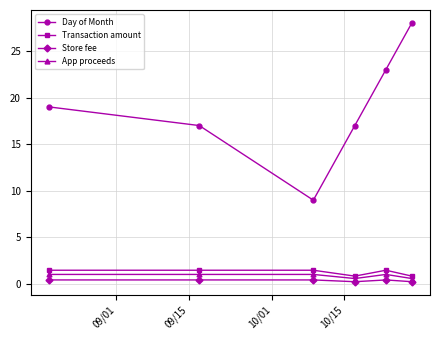

What is the value of the Store fee point at the 5th from the left?

0.5